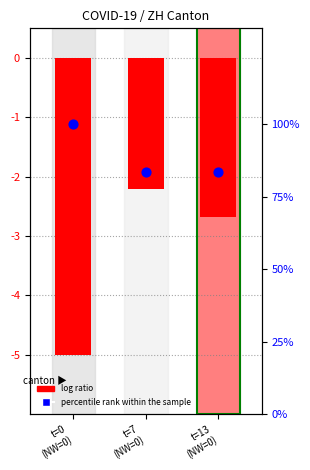

Is the value of percentile rank within the sample at t=0
(NW=0) greater than the value of log ratio at t=0
(NW=0)?

Yes